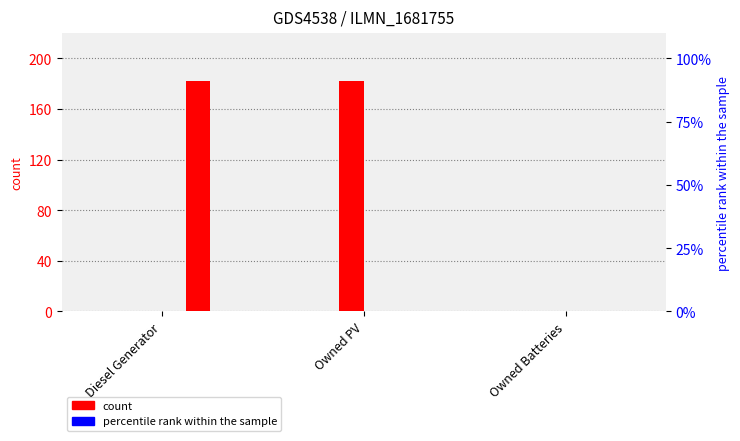

How many values in col_3 are above zero?

1